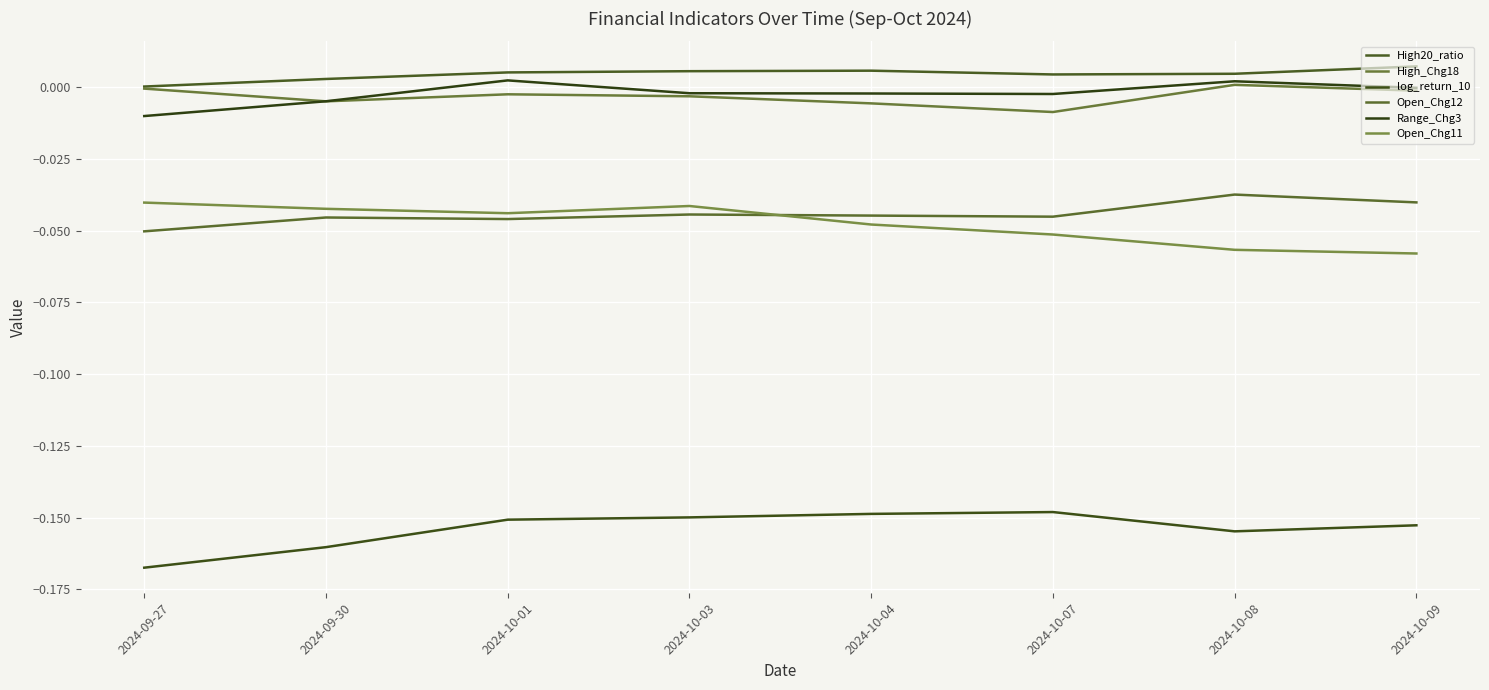

At 2024-10-08, list the series in order from largest to smallest.

High20_ratio, Range_Chg3, High_Chg18, Open_Chg12, Open_Chg11, log_return_10